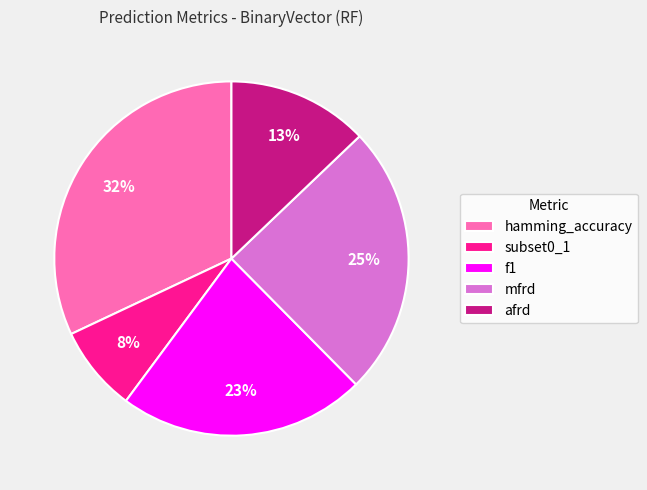

Does f1 represent more than half of the total?

No